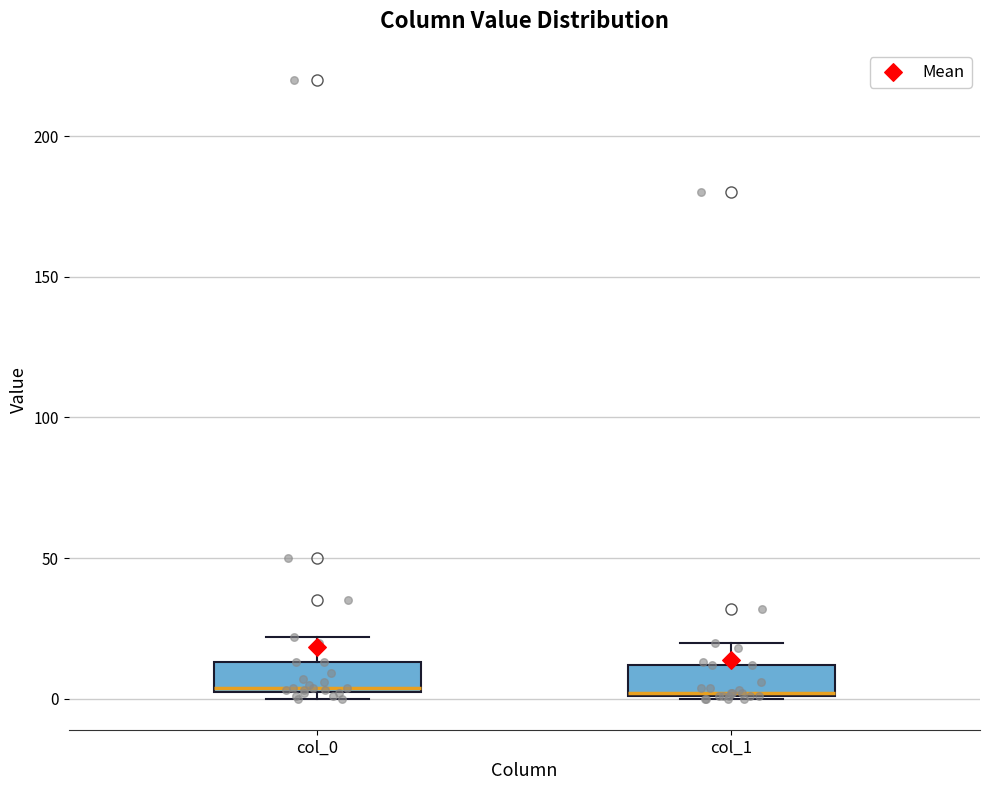

Where is the lower edge of the box for col_1 on the y-axis? The values are not printed on the chart, so give them approximately, as read against the axis.

0